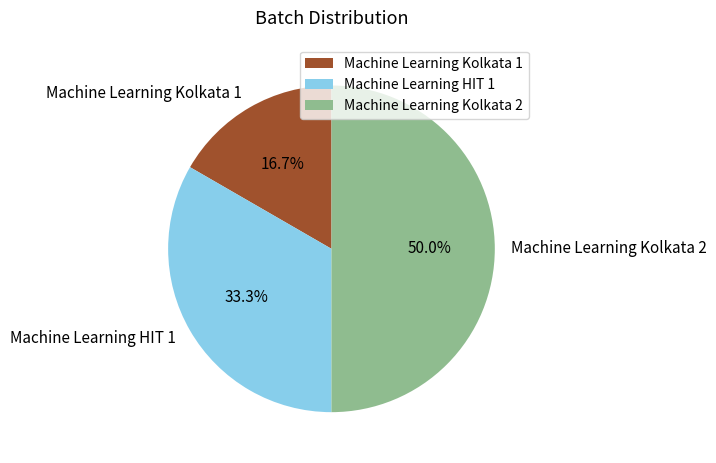

Which slice is the largest?

Machine Learning Kolkata 2